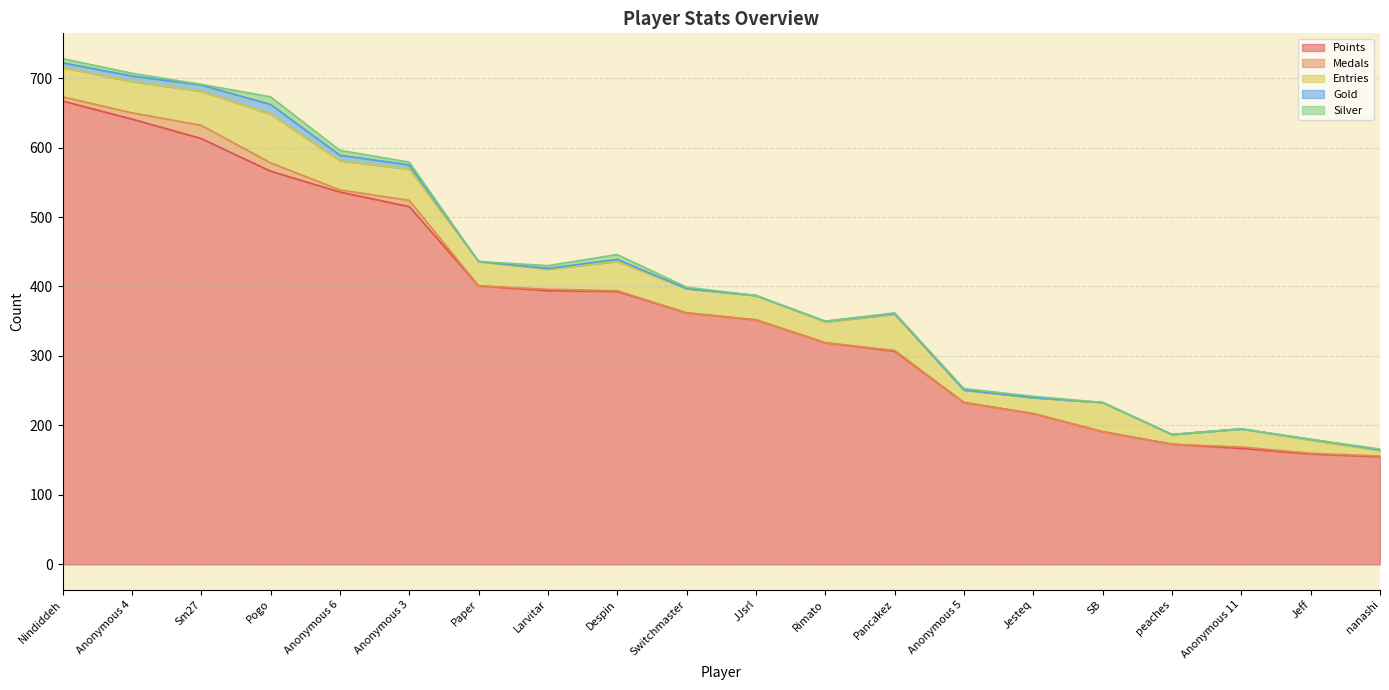

At Pancakez, list the series in order from smallest to largest.

Medals, Gold, Silver, Entries, Points